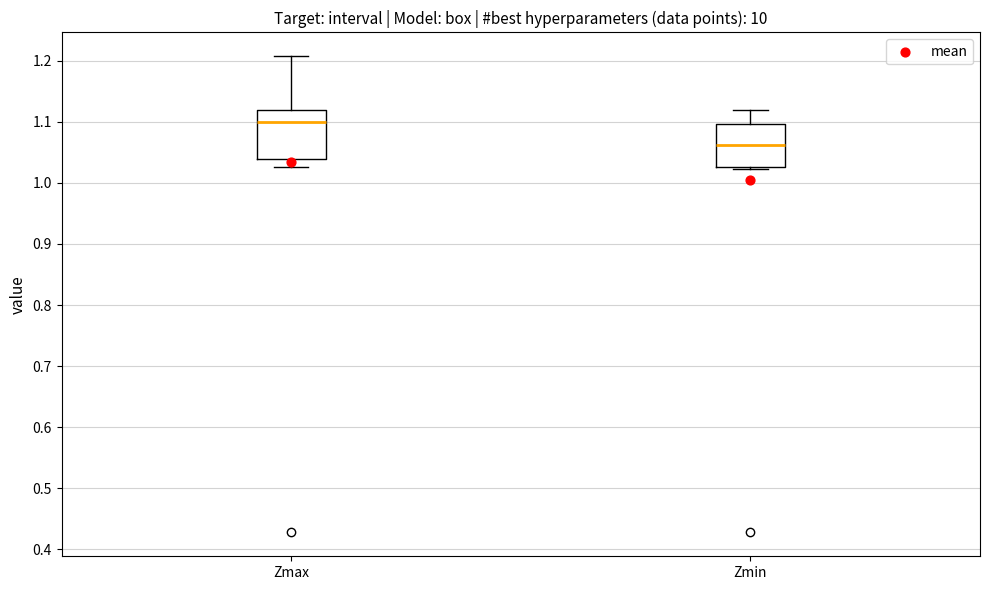

Which box is the tallest, from its lower edge to its upper edge?

Zmax